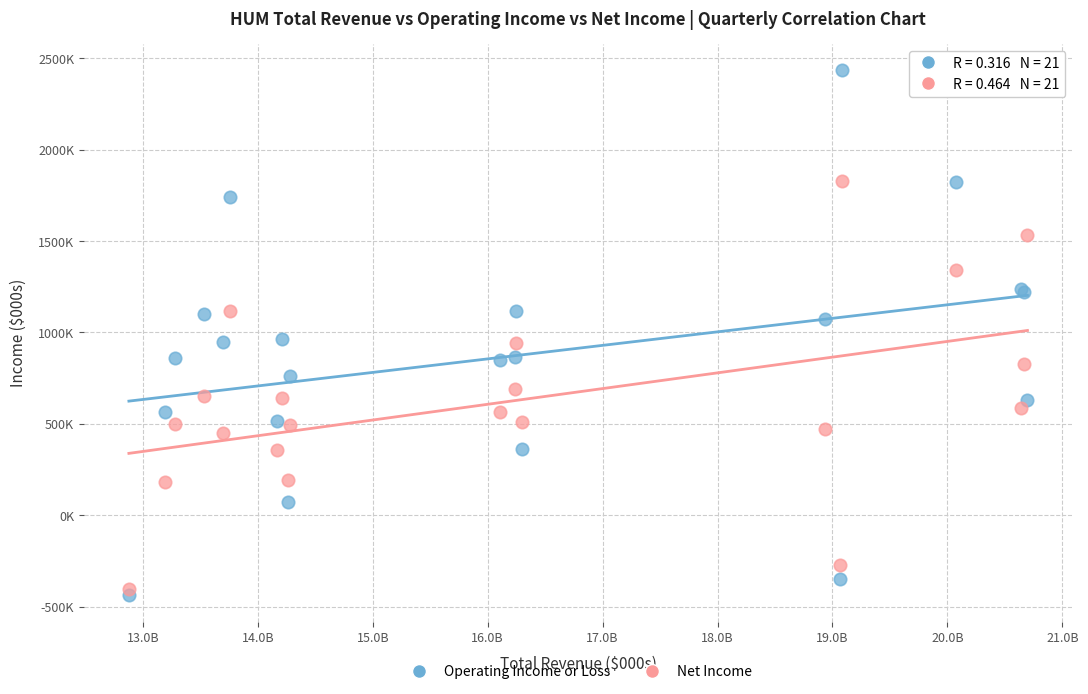

What are all the series names shown in the legend?

Operating Income or Loss, Net Income